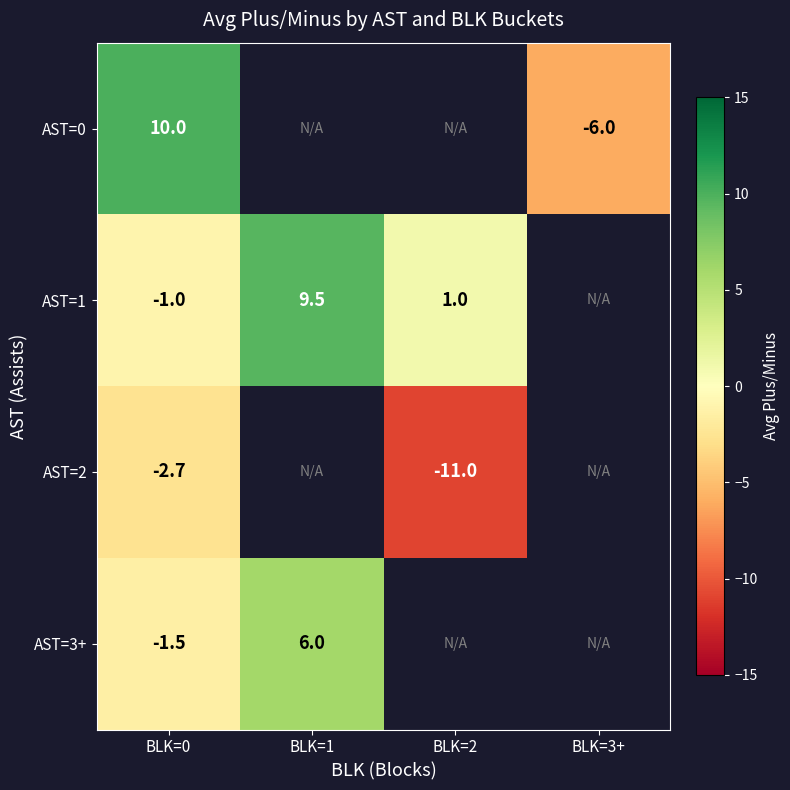

The value of AST=1 at BLK=1 is 3.9. True or false?

False